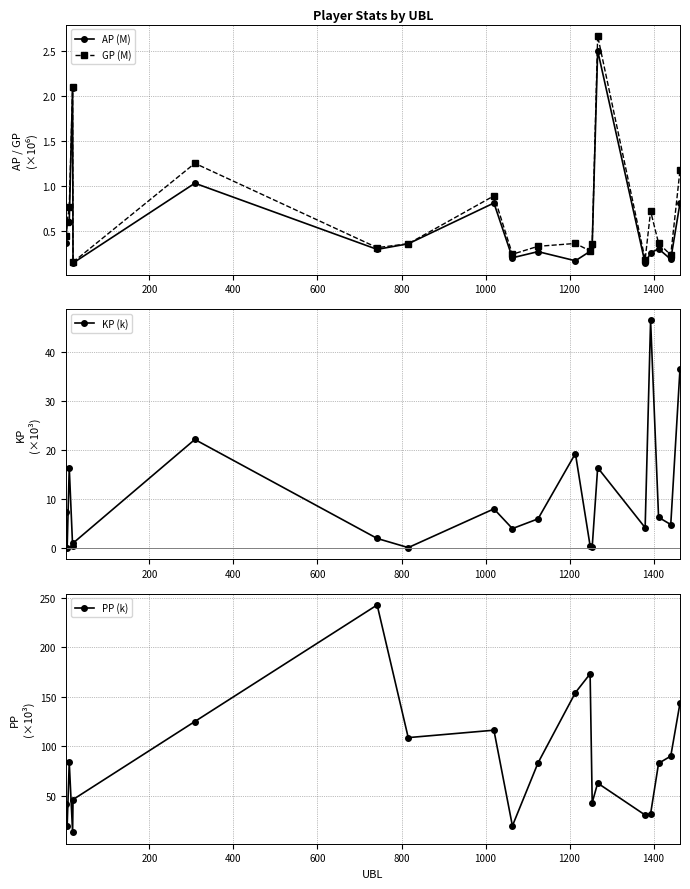

True or false: AP (M) has more than 0 points higher than both neighbors.

True